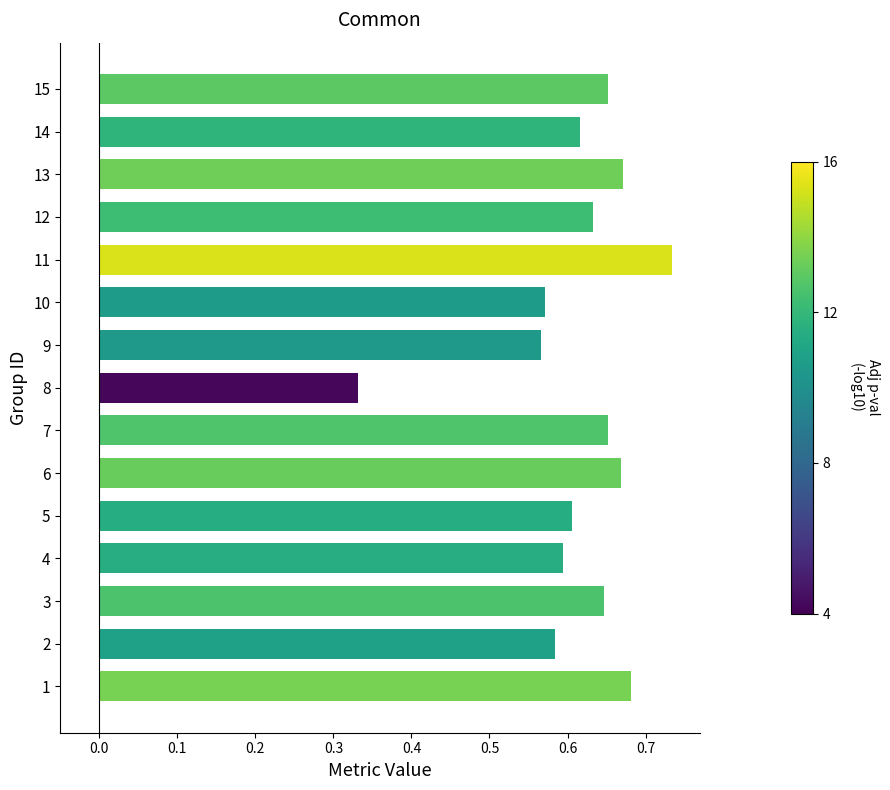

At which label is the value closest to 0?

8